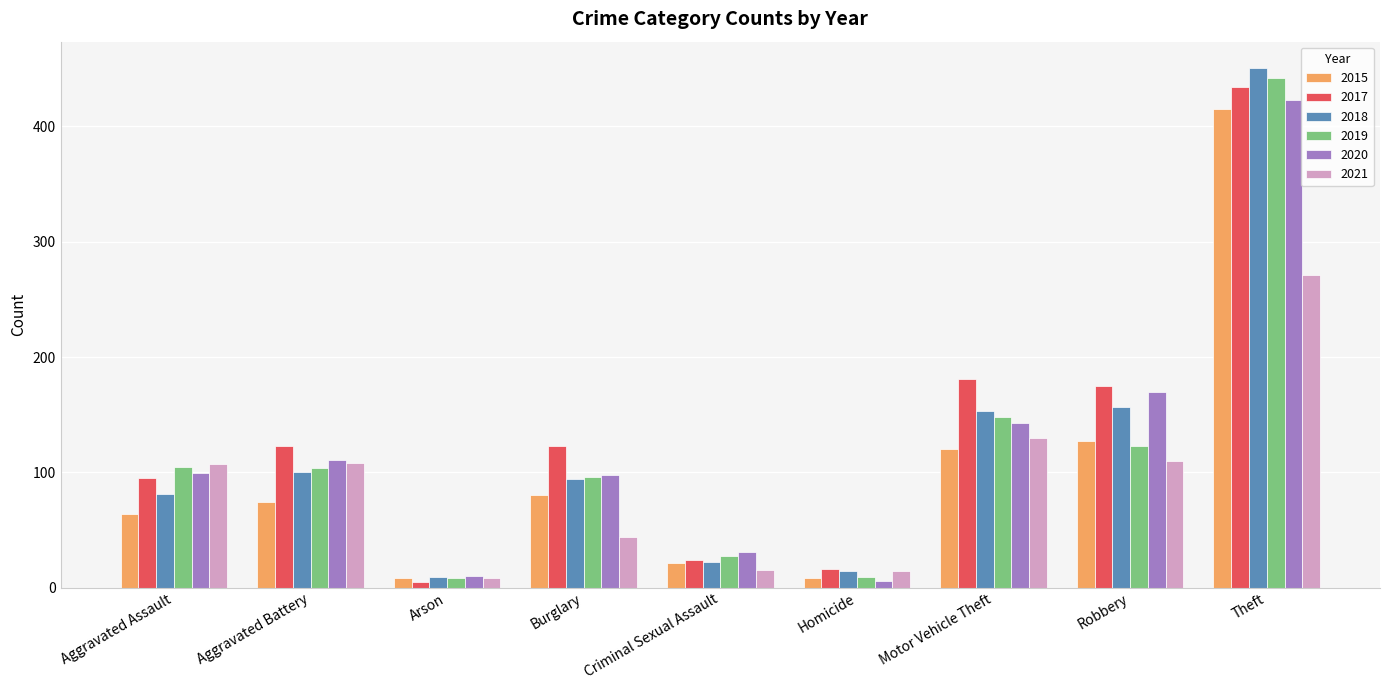

What is the label of the 5th bar from the right?

Criminal Sexual Assault